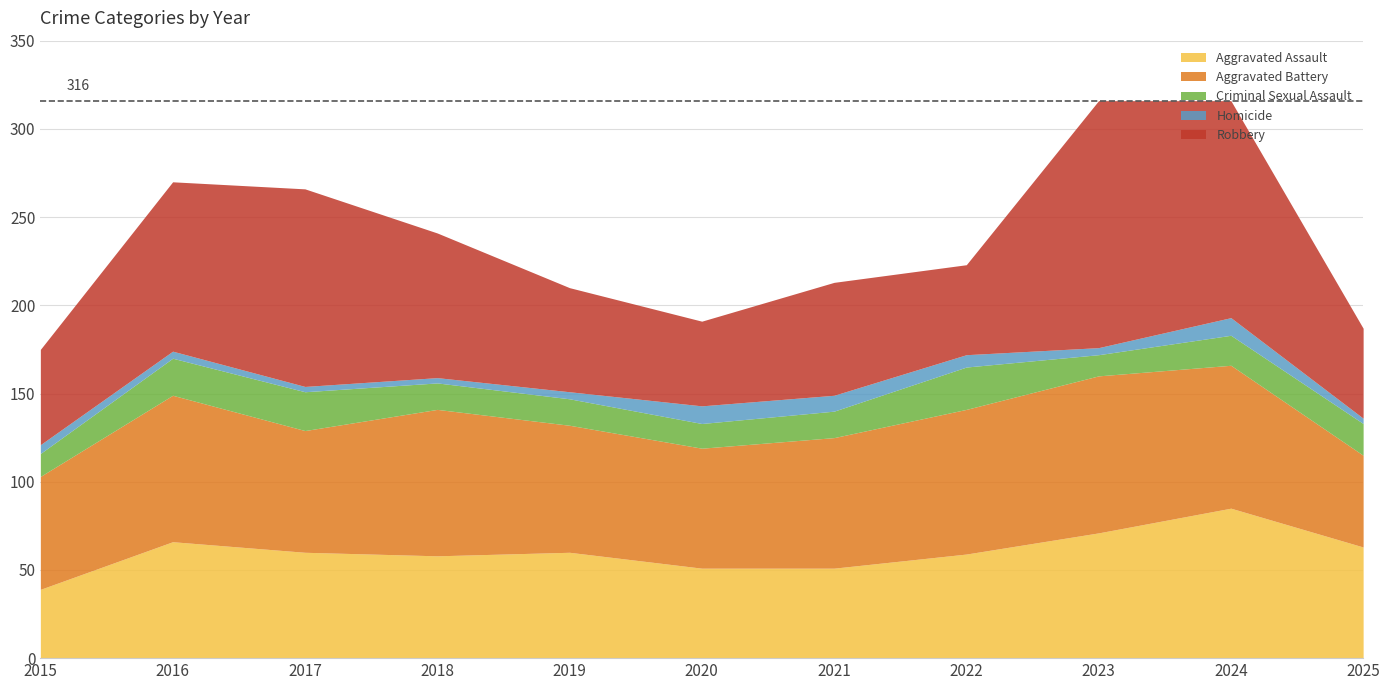

What are all the series names shown in the legend?

Aggravated Assault, Aggravated Battery, Criminal Sexual Assault, Homicide, Robbery